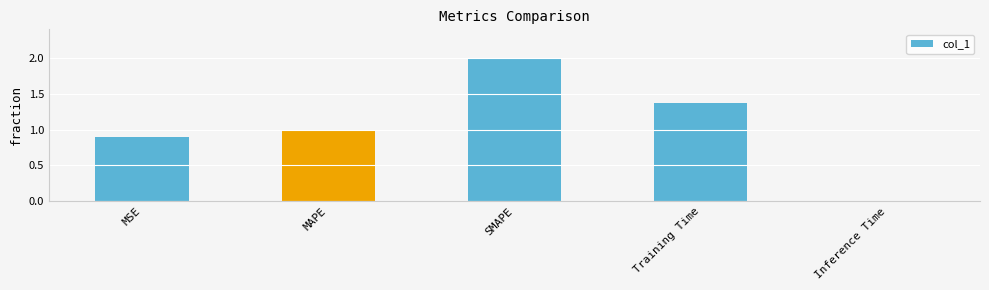

Which label corresponds to the largest value in the chart?

SMAPE